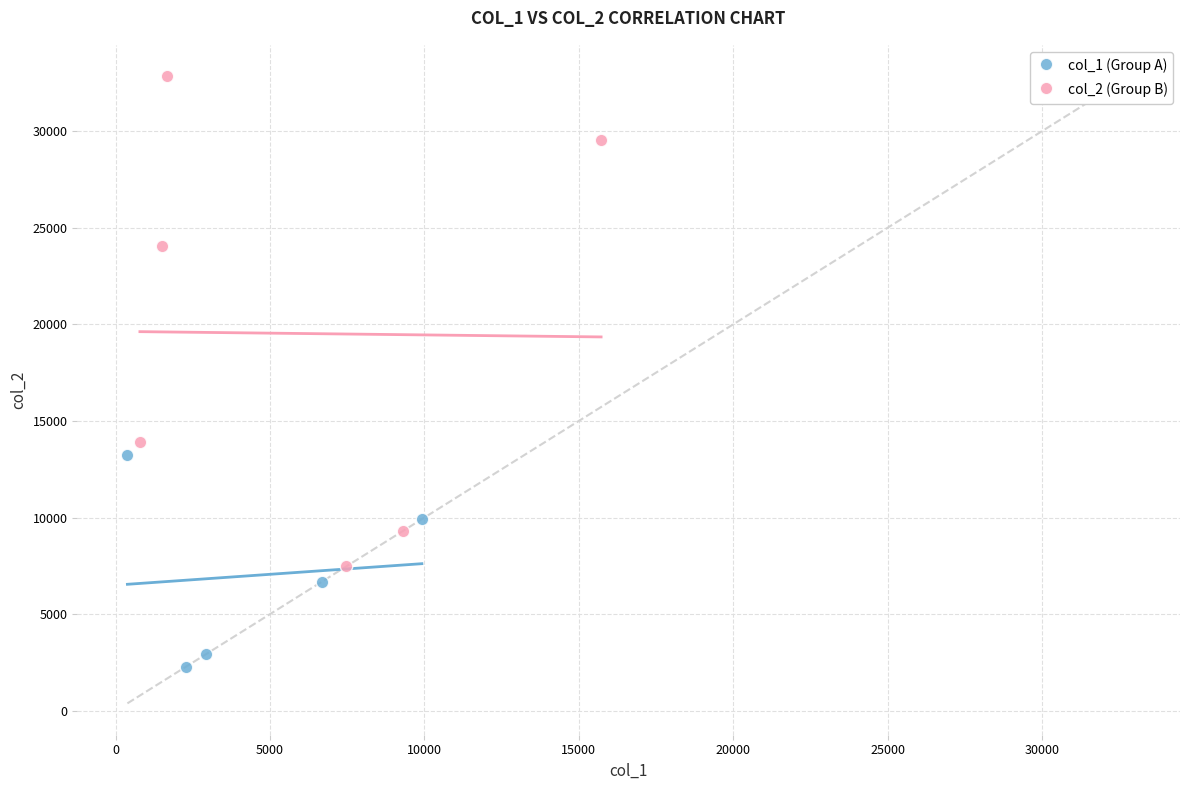

Which series has the largest Y range (max minus min)?

col_2 (Group B)